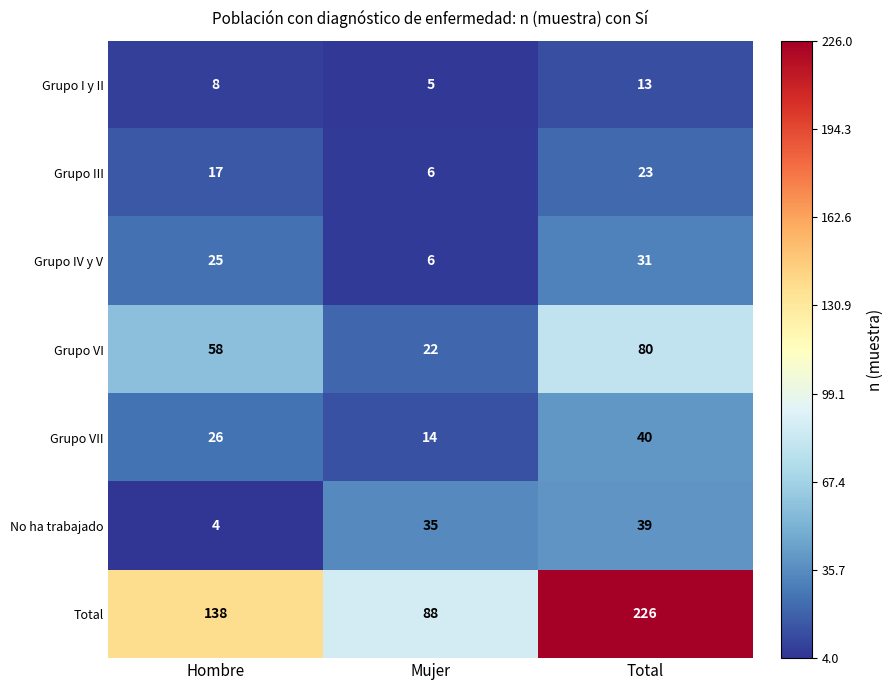

The value of Grupo VI at Hombre is 58. True or false?

True